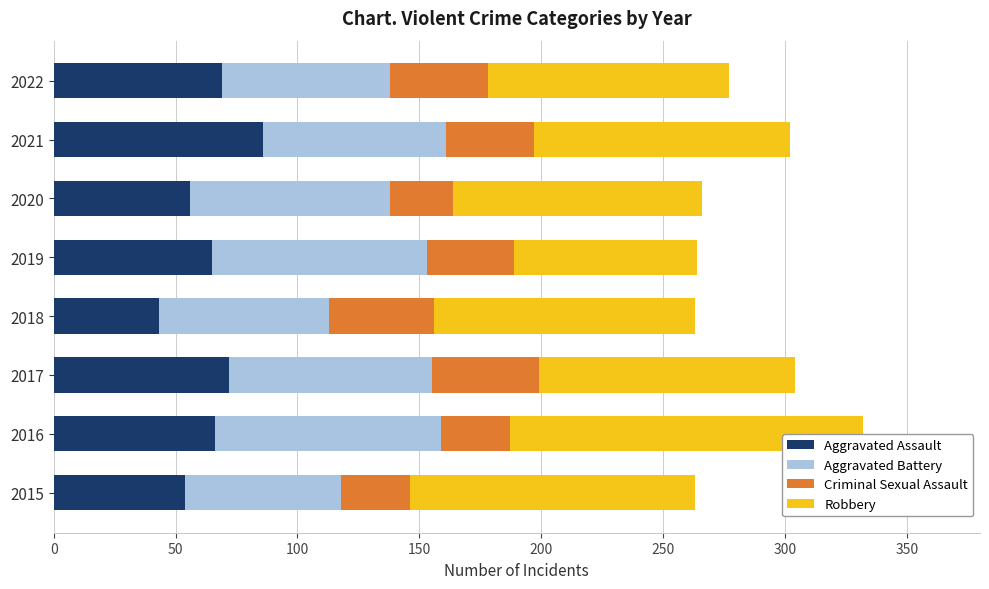

What is the total value across all series at 2018?

263